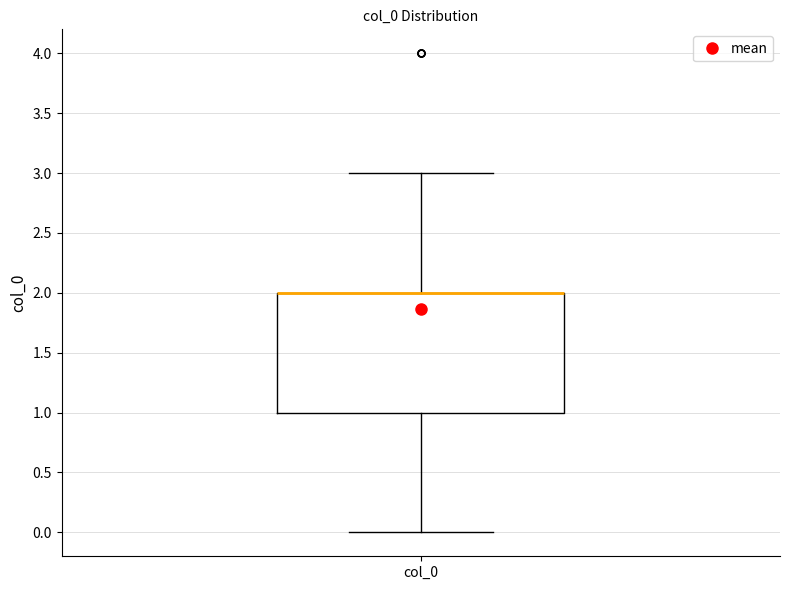

Transcribe this box plot: give where the median line is, the range the box spans, and where the two whiskers end, as read against the y-axis. The values are not printed on the chart, so give them approximately, as read against the axis.

median 2 (drawn on the box's upper edge), box 1 to 2, whiskers 0 to 3